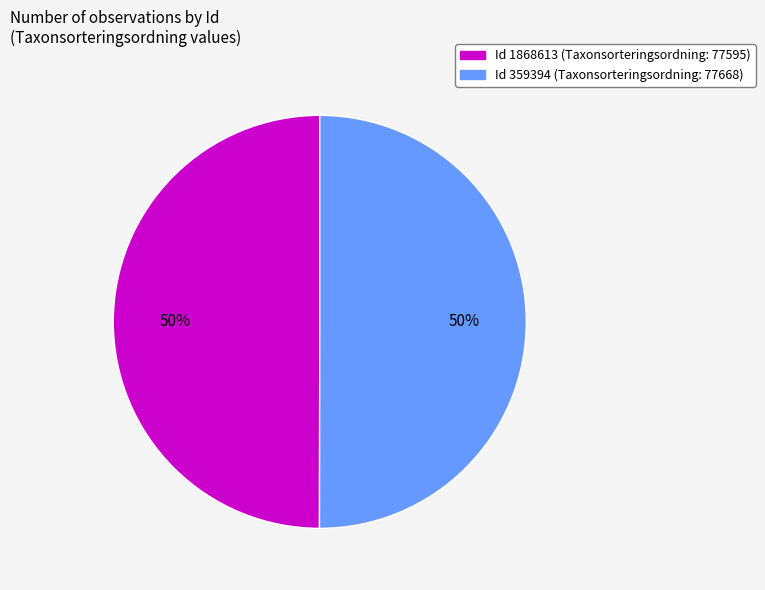

What percentage is the Id 1868613 (Taxonsorteringsordning: 77595) slice, to the nearest percent?

50%